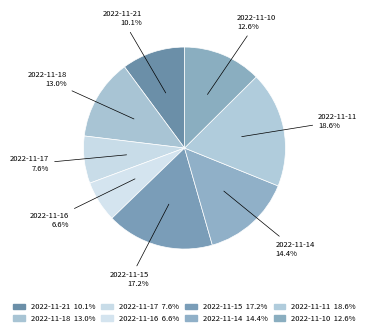

True or false: 2022-11-17 accounts for 8% of the total.

True